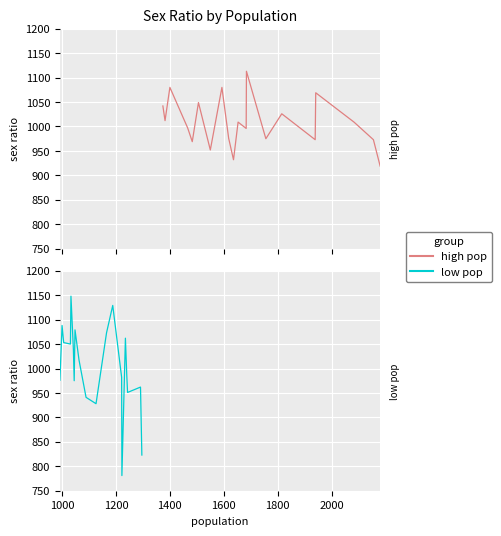

Is the value of high_pop at 2000 greater than the value of low_pop at 1600?

No